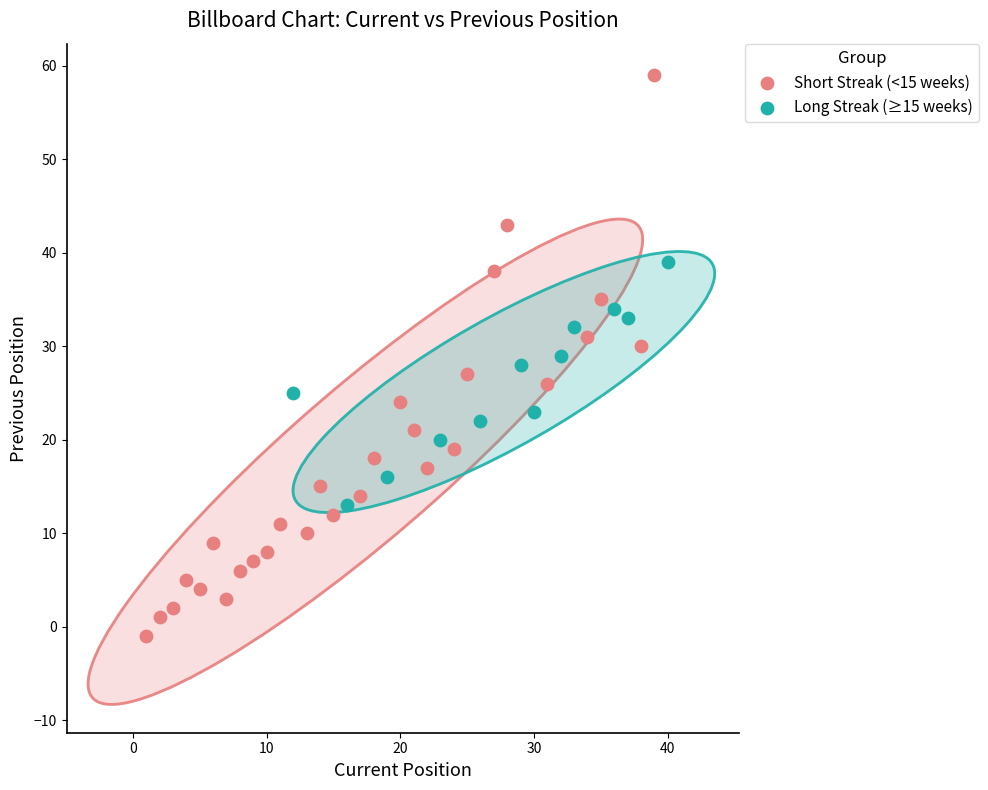

What are all the series names shown in the legend?

Short Streak (<15 weeks), Long Streak (≥15 weeks)